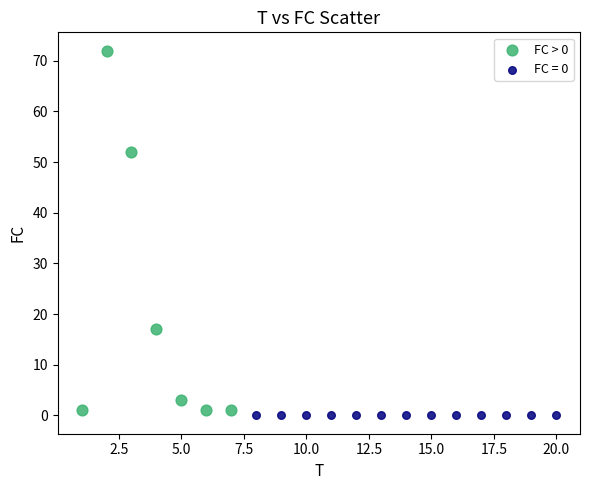

Which series reaches the maximum Y coordinate?

FC > 0